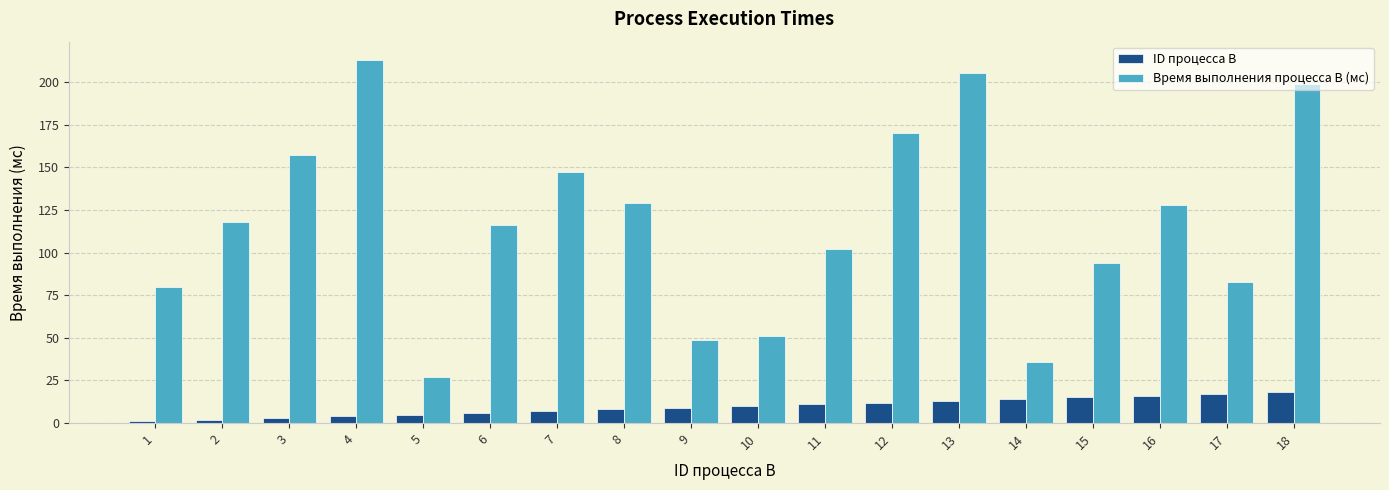

Rank the series by their maximum value, from highest to lowest.

Время выполнения процесса B (мс), ID процесса B